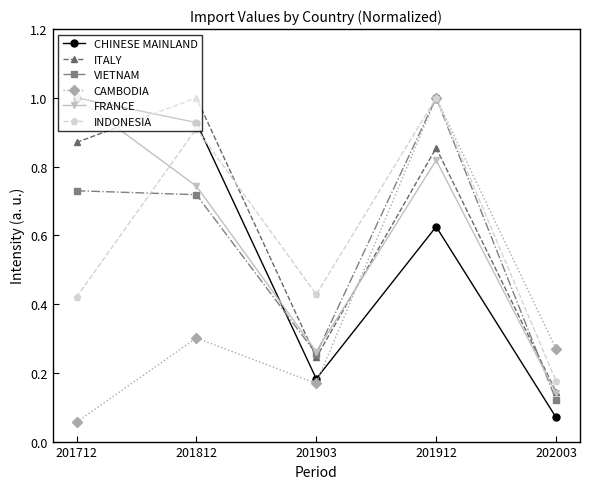

Which series changed the most between 201712 and 201812?

INDONESIA